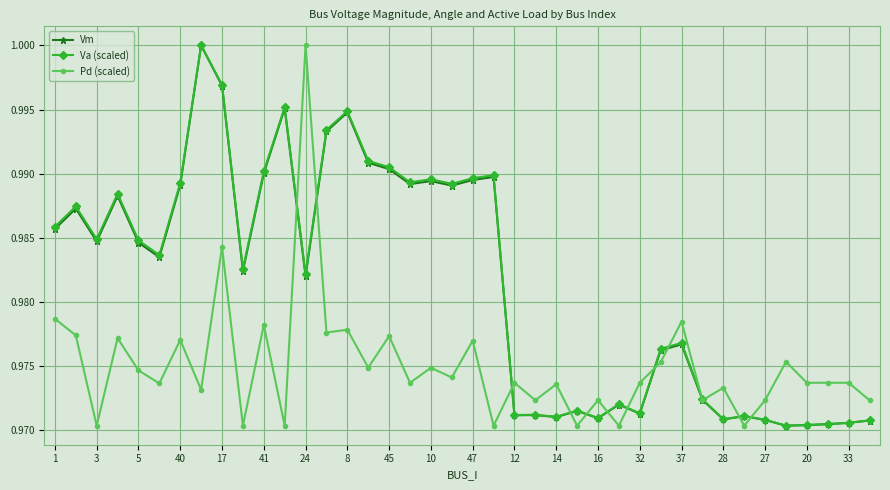

True or false: Va (scaled) and Pd (scaled) cross at least once.

True